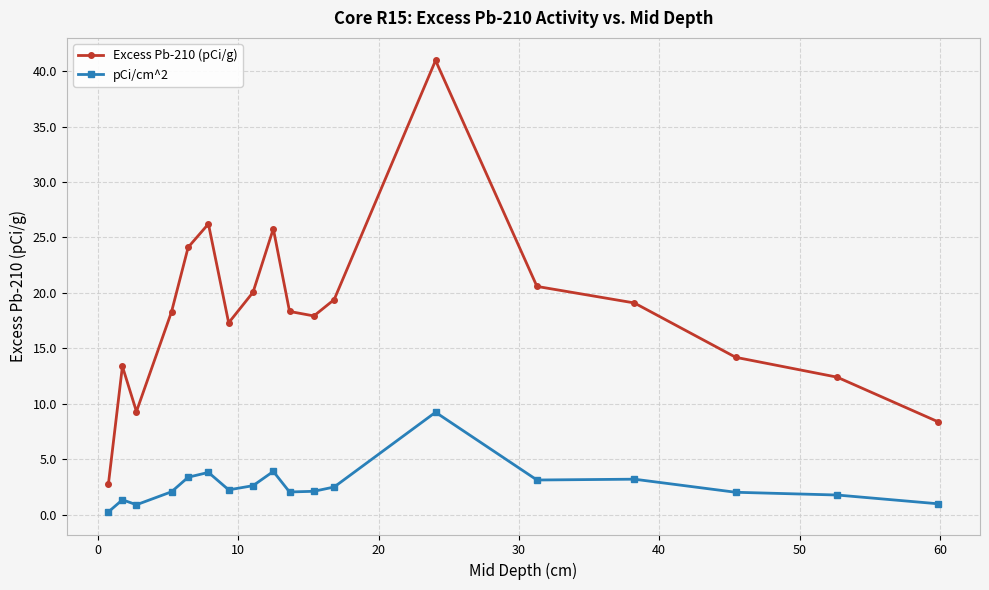

True or false: pCi/cm^2 and Excess Pb-210 (pCi/g) cross at least once.

False